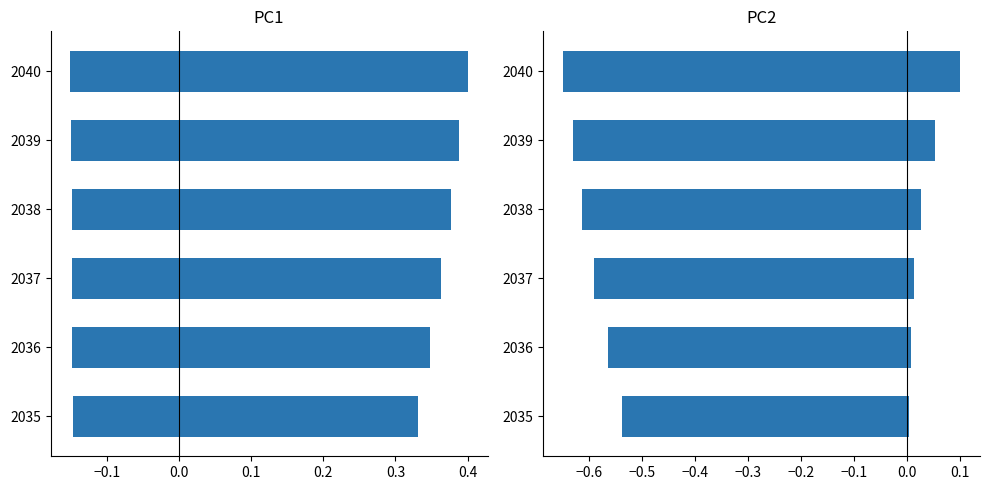

What is the greatest value displayed?

0.4